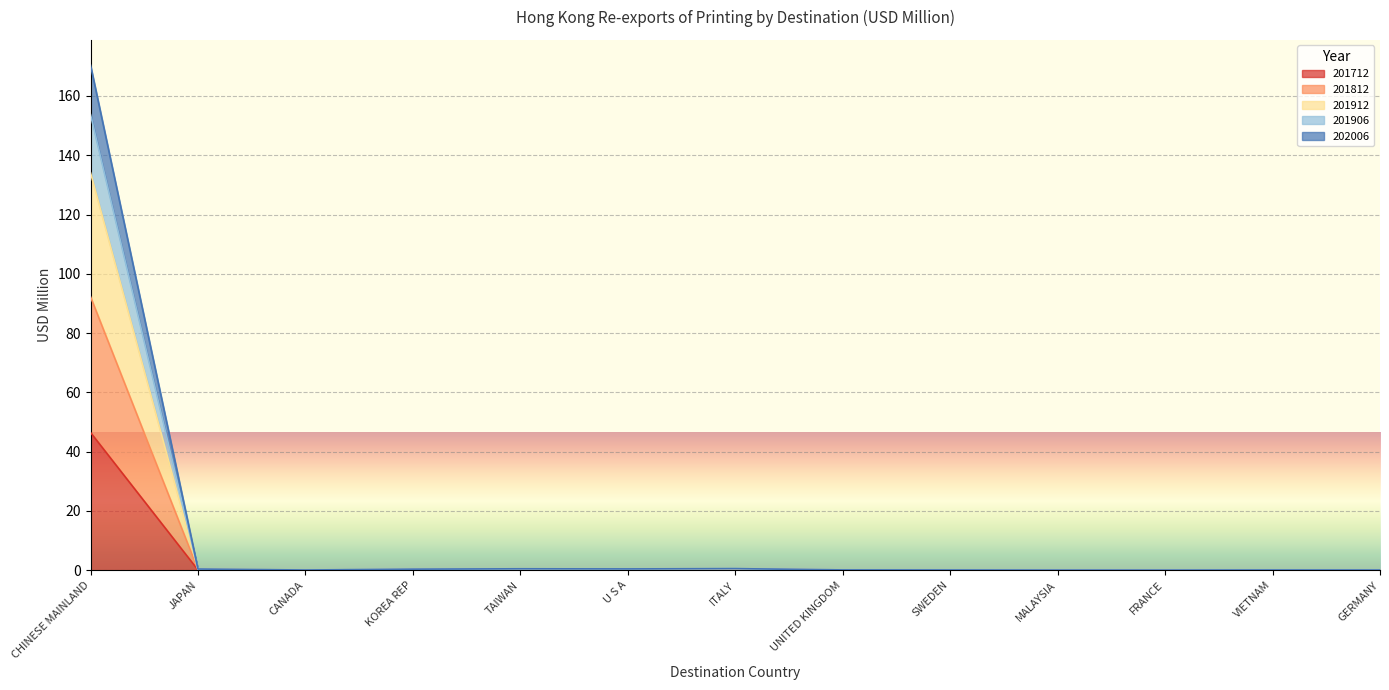

What value does the 201912 series have at CANADA?

0.1